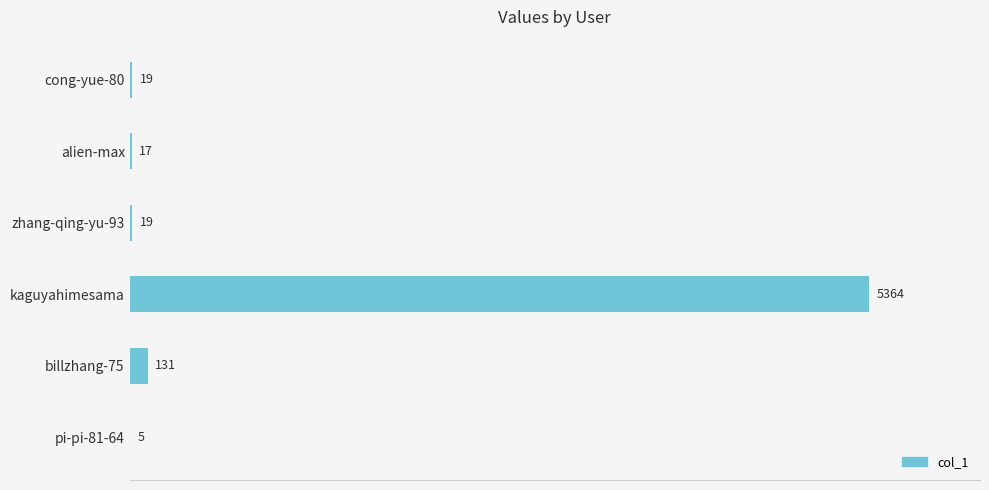

At which label is the value closest to 2684?

billzhang-75